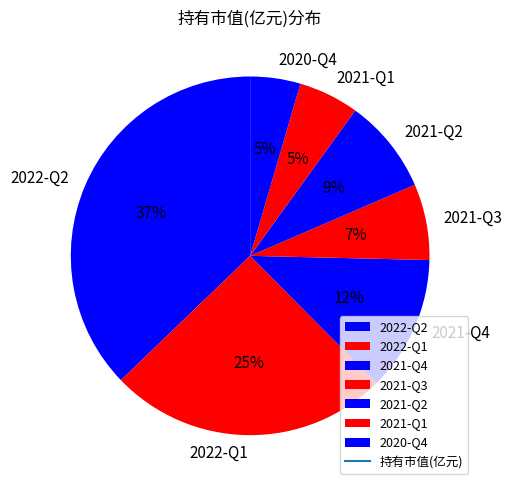

To the nearest percent, what percentage of the pie is 2021-Q2?

9%